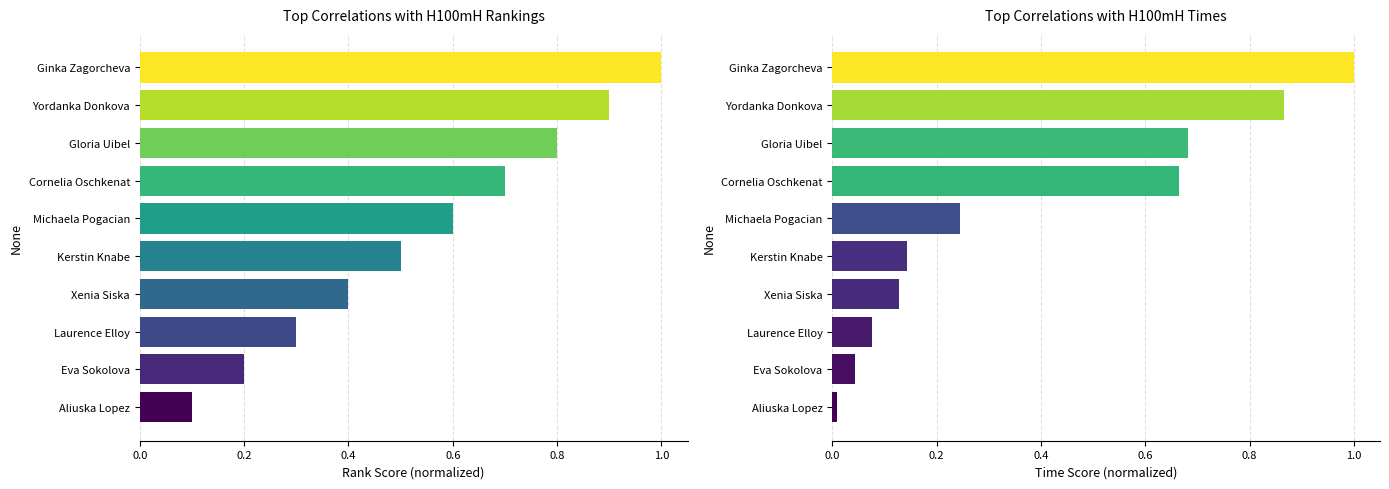

Rank the series by their maximum value, from lowest to highest.

Rank Score, Time Score